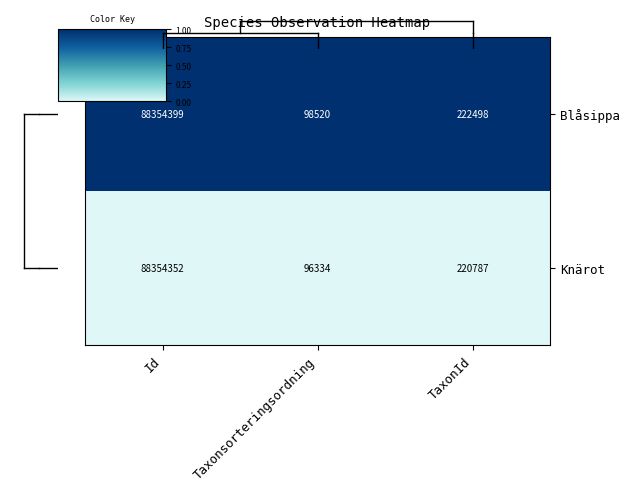

At which category is the sum across all series the highest?

Id